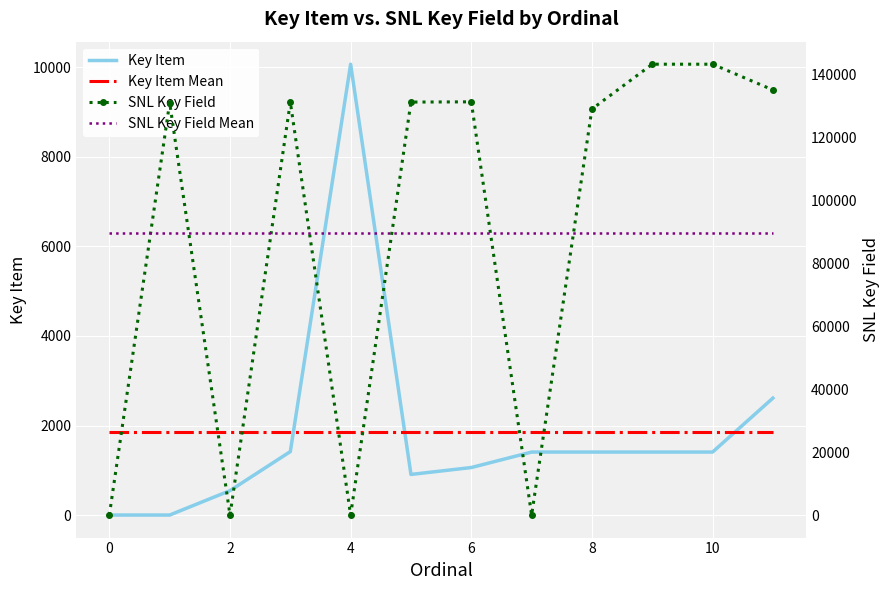

True or false: Key Item and Key Item Mean cross at least once.

True